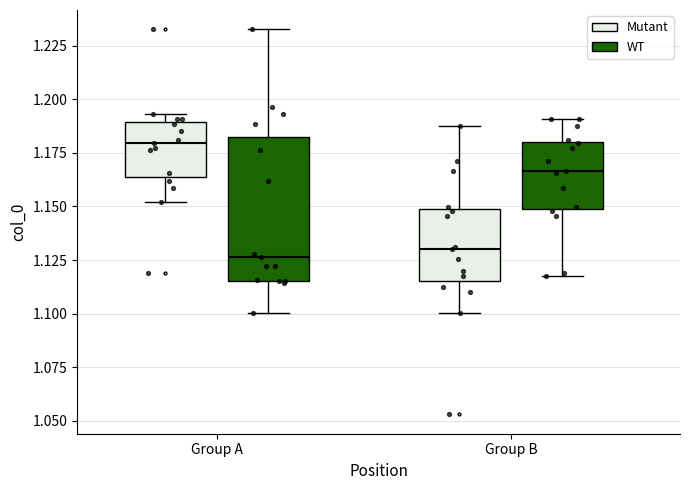

Reading left to right, transcribe this box plot: for each box, give where its median line is, the range the box spans, and where its two whiskers end, as read against the y-axis. The values are not printed on the chart, so give them approximately, as read against the axis.

Group A (Mutant): median 1.180, box 1.165 to 1.190, whiskers 1.150 to 1.195
Group A (WT): median 1.125, box 1.115 to 1.180, whiskers 1.100 to 1.235
Group B (Mutant): median 1.130, box 1.115 to 1.150, whiskers 1.100 to 1.190
Group B (WT): median 1.165, box 1.150 to 1.180, whiskers 1.115 to 1.190